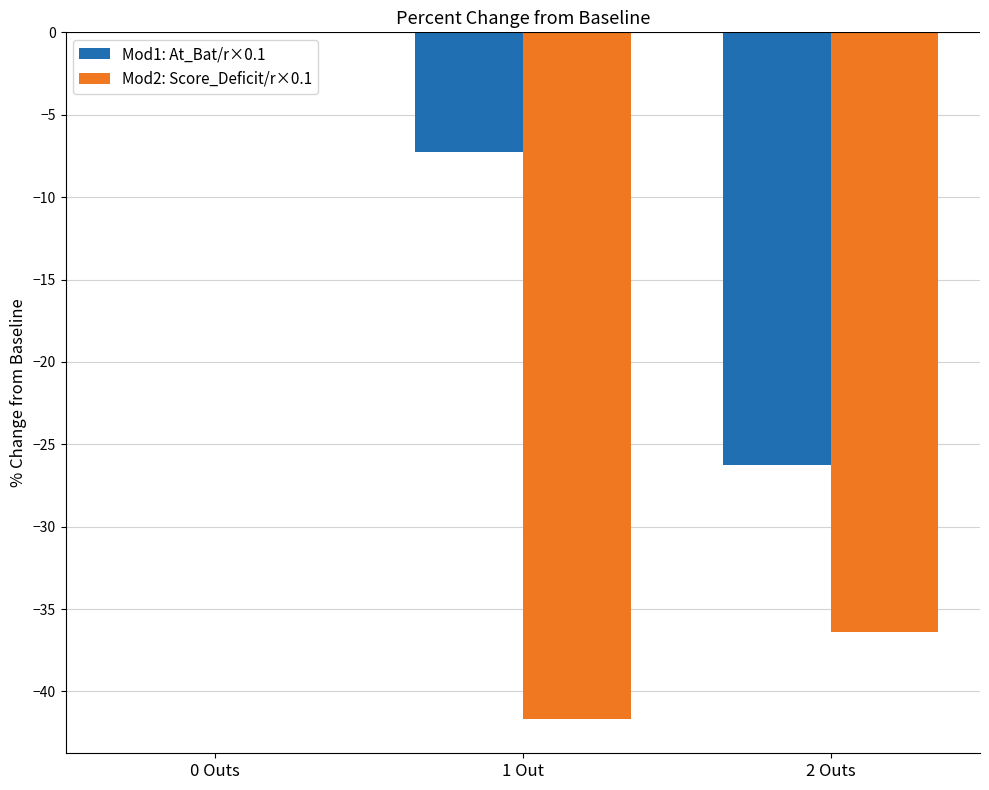

Which category has the highest value in the Mod1: At_Bat/r×0.1 series?

0 Outs